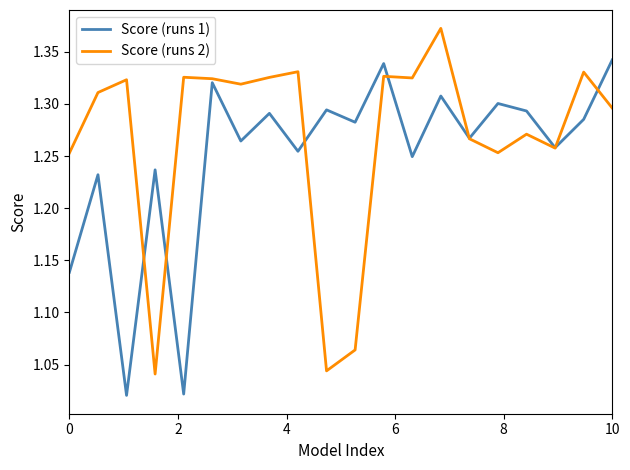

Which series has the largest total across all categories?

Score (runs 2)